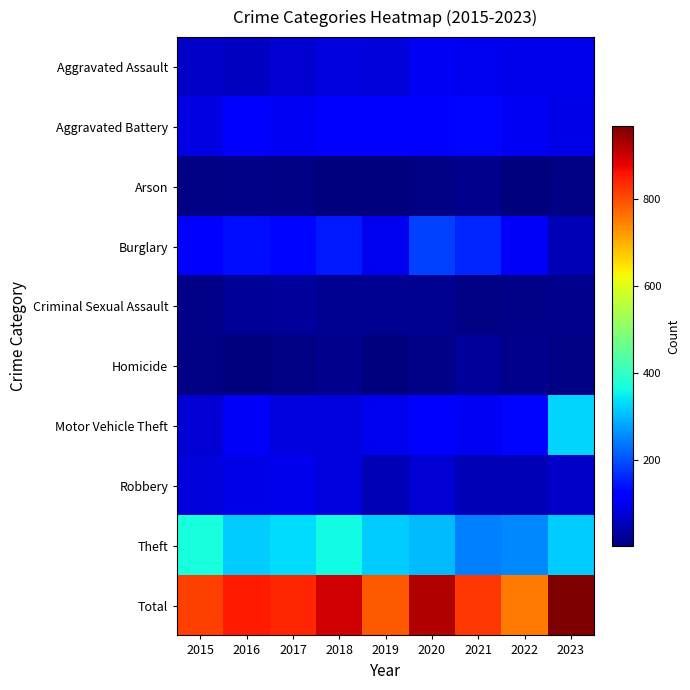

Rank the series by their maximum value, from lowest to highest.

Arson, Criminal Sexual Assault, Homicide, Robbery, Aggravated Assault, Aggravated Battery, Burglary, Motor Vehicle Theft, Theft, Total